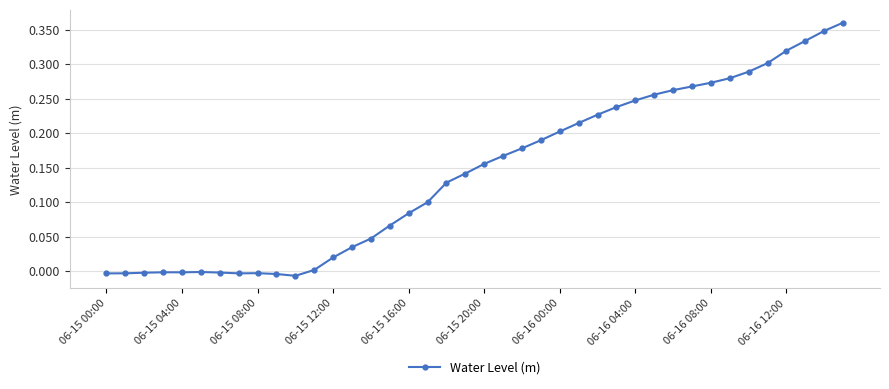

What is the sum of all values?

5.7